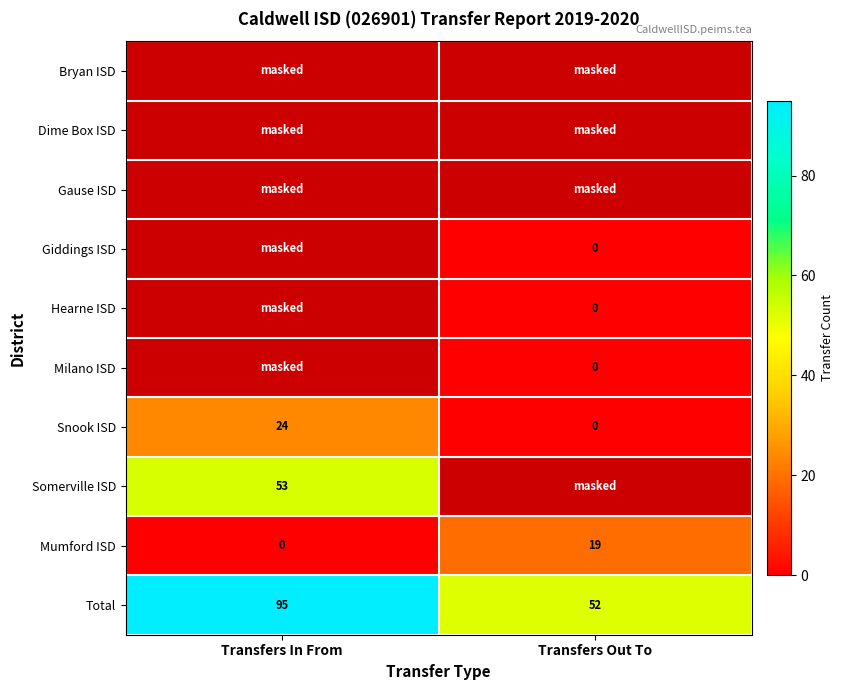

What is the average value of the Snook ISD series?

12